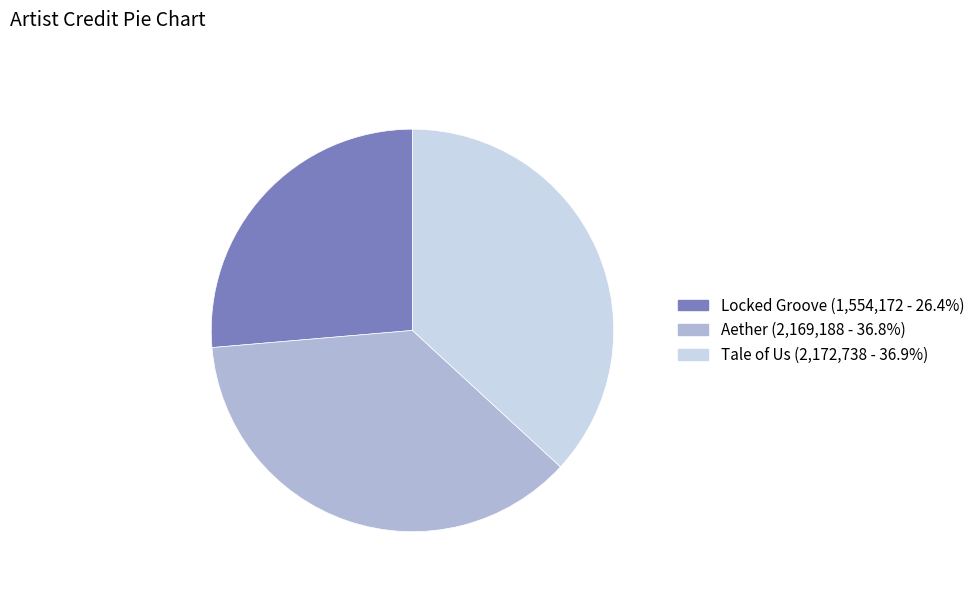

Do Tale of Us and Locked Groove together represent more than half of the pie?

Yes